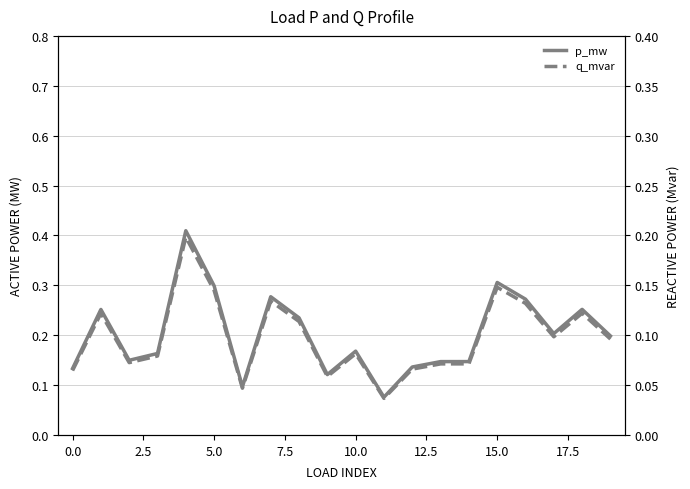

True or false: p_mw and q_mvar cross at least once.

False